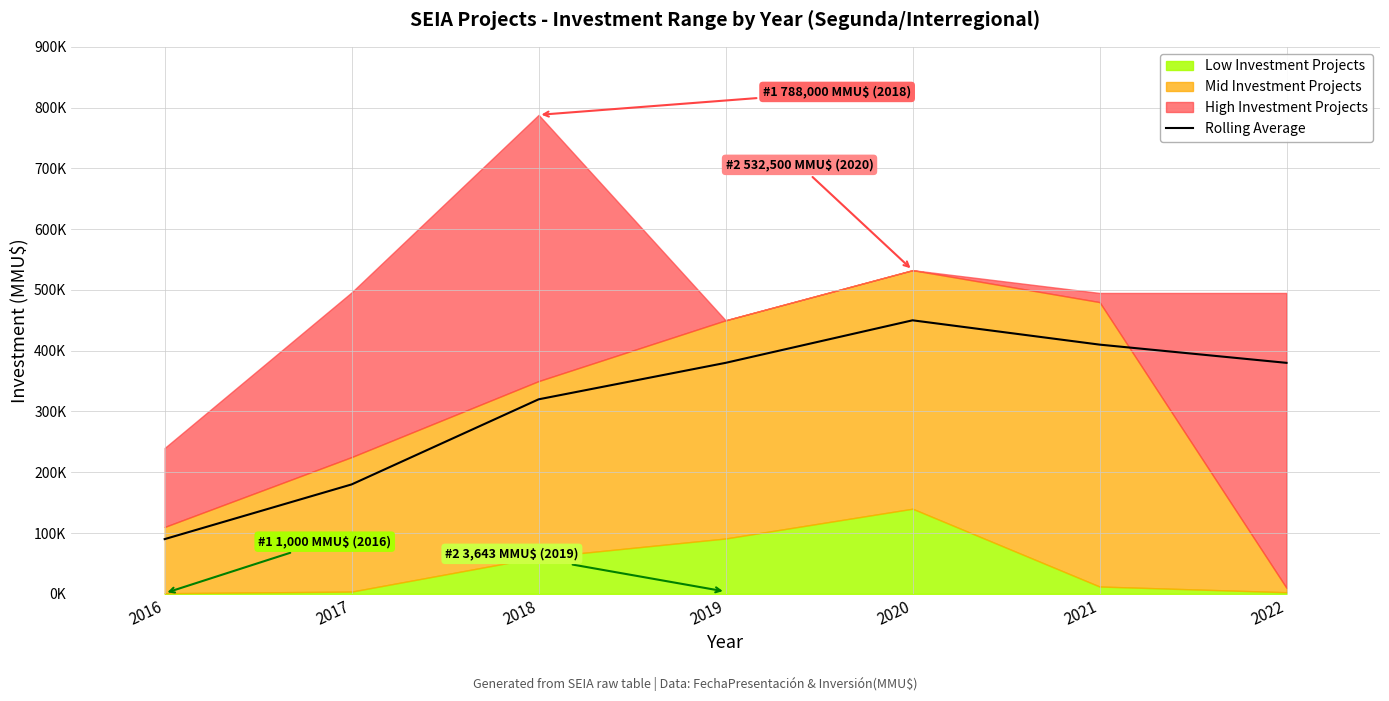

Reading right to left, list all the values displayed in this chart.

2022=380000	2021=410000	2020=450000	2019=380000	2018=320000	2017=180000	2016=90000